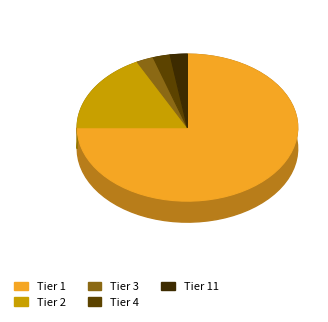

Is the sum of Tier 4 and Tier 2 greater than half?

No